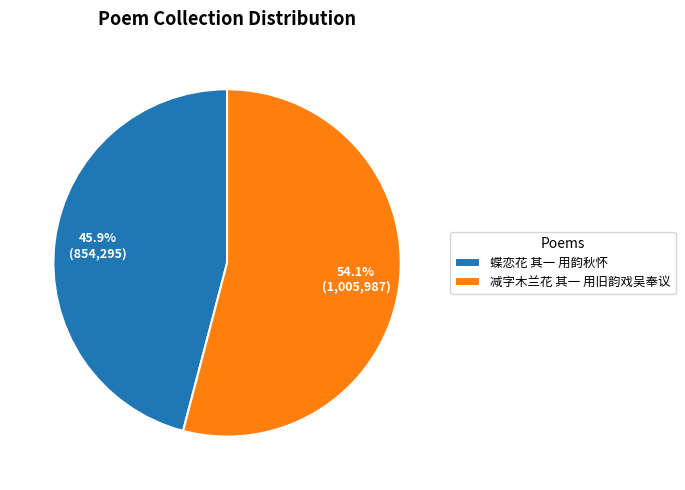

To the nearest percent, what percentage of the pie is 减字木兰花 其一 用旧韵戏吴奉议?

54%